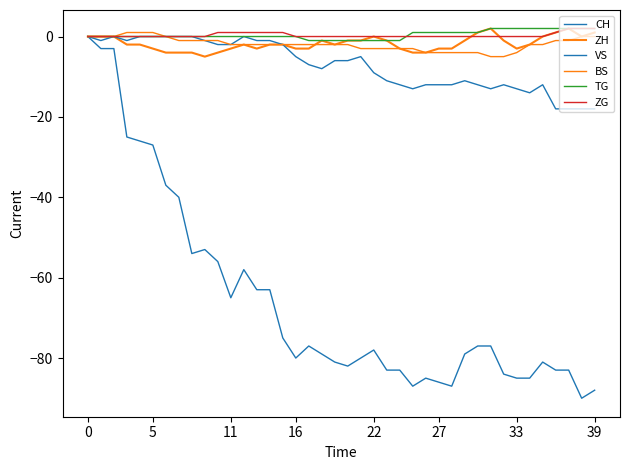

Reading right to left, transcribe all the data shown in this chart.

CH: -88	-90	-83	-83	-81	-85	-85	-84	-77	-77	-79	-87	-86	-85	-87	-83	-83	-78	-80	-82	-81	-79	-77	-80	-75	-63	-63	-58	-65	-56	-53	-54	-40	-37	-27	-26	-25	-3	-3	0
ZH: 1	0	2	1	0	-2	-3	-1	2	1	-1	-3	-3	-4	-4	-3	-1	0	-1	-1	-2	-1	-3	-3	-2	-2	-3	-2	-3	-4	-5	-4	-4	-4	-3	-2	-2	0	0	0
VS: -18	-18	-18	-18	-12	-14	-13	-12	-13	-12	-11	-12	-12	-12	-13	-12	-11	-9	-5	-6	-6	-8	-7	-5	-2	-1	-1	0	-2	-2	-1	0	0	0	0	0	-1	0	-1	0
BS: 0	0	-1	-1	-2	-2	-4	-5	-5	-4	-4	-4	-4	-4	-3	-3	-3	-3	-3	-2	-2	-2	-2	-2	-2	-2	-2	-2	-2	-1	-1	-1	-1	0	1	1	1	0	0	0
TG: 2	2	2	2	2	2	2	2	2	1	1	1	1	1	1	-1	-1	-1	-1	-1	-1	-1	-1	0	0	0	0	0	0	0	0	0	0	0	0	0	0	0	0	0
ZG: 2	2	2	1	0	0	0	0	0	0	0	0	0	0	0	0	0	0	0	0	0	0	0	0	1	1	1	1	1	1	0	0	0	0	0	0	0	0	0	0